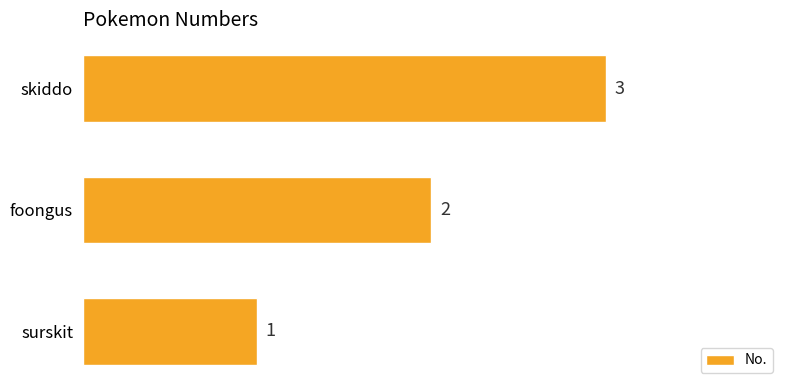

What is the sum of all values?

6